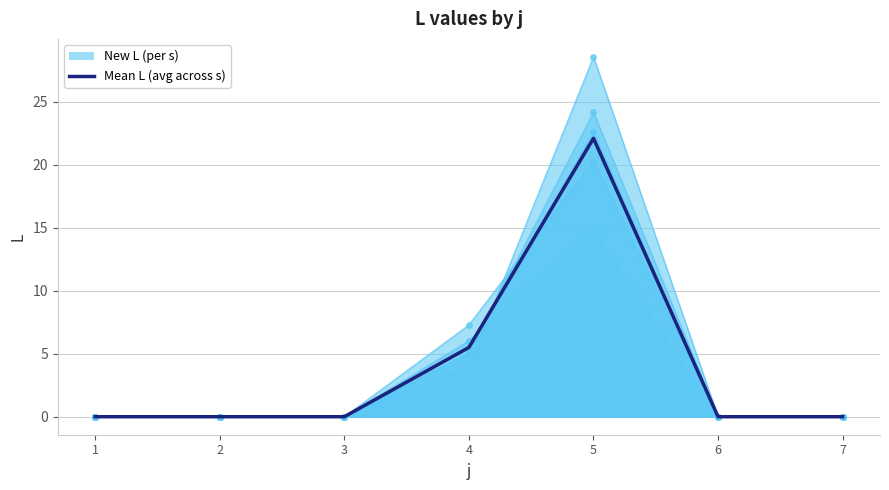

Which category has the lowest value across all series?

1